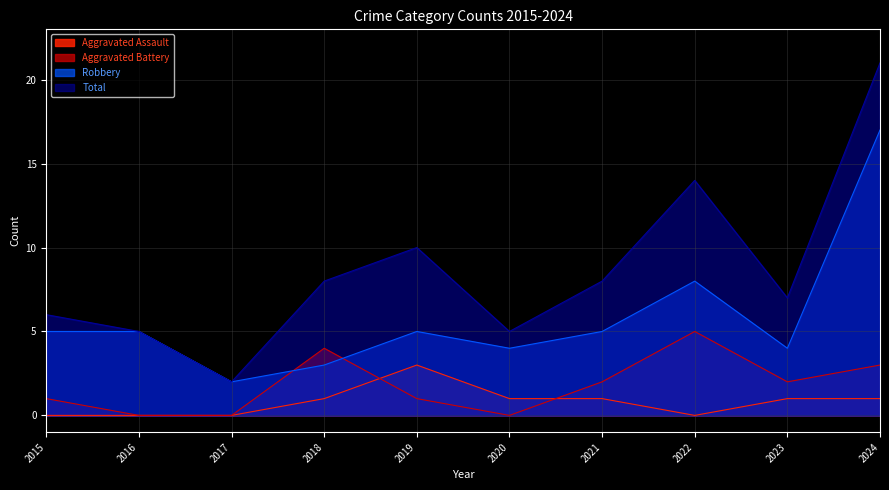

What is the sum of all Aggravated Assault values?

8